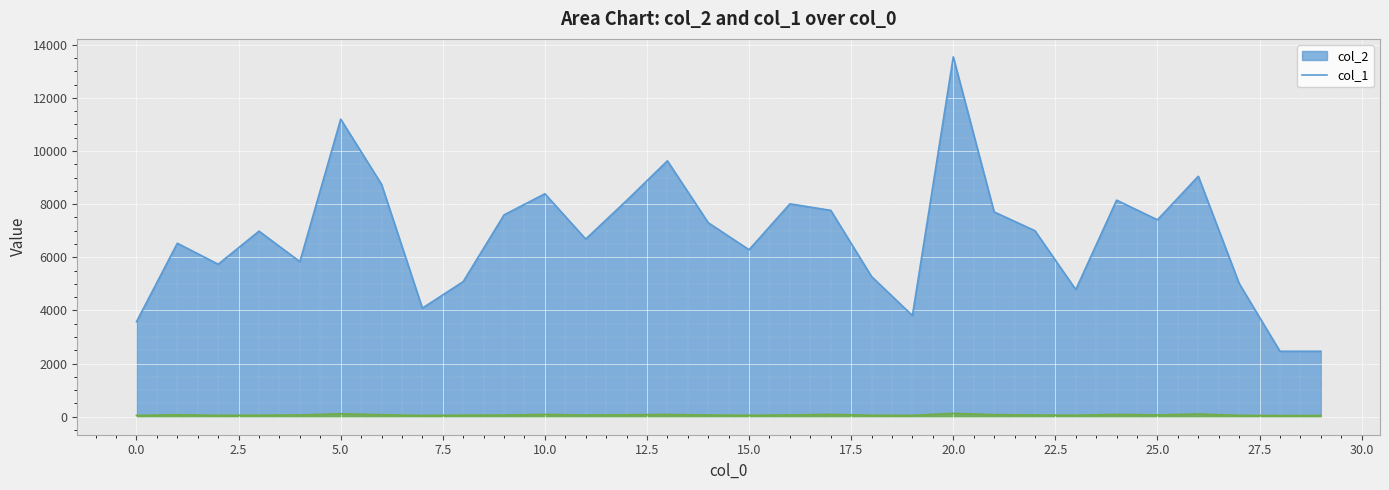

The value of col_2 at 4 is 5838. True or false?

True